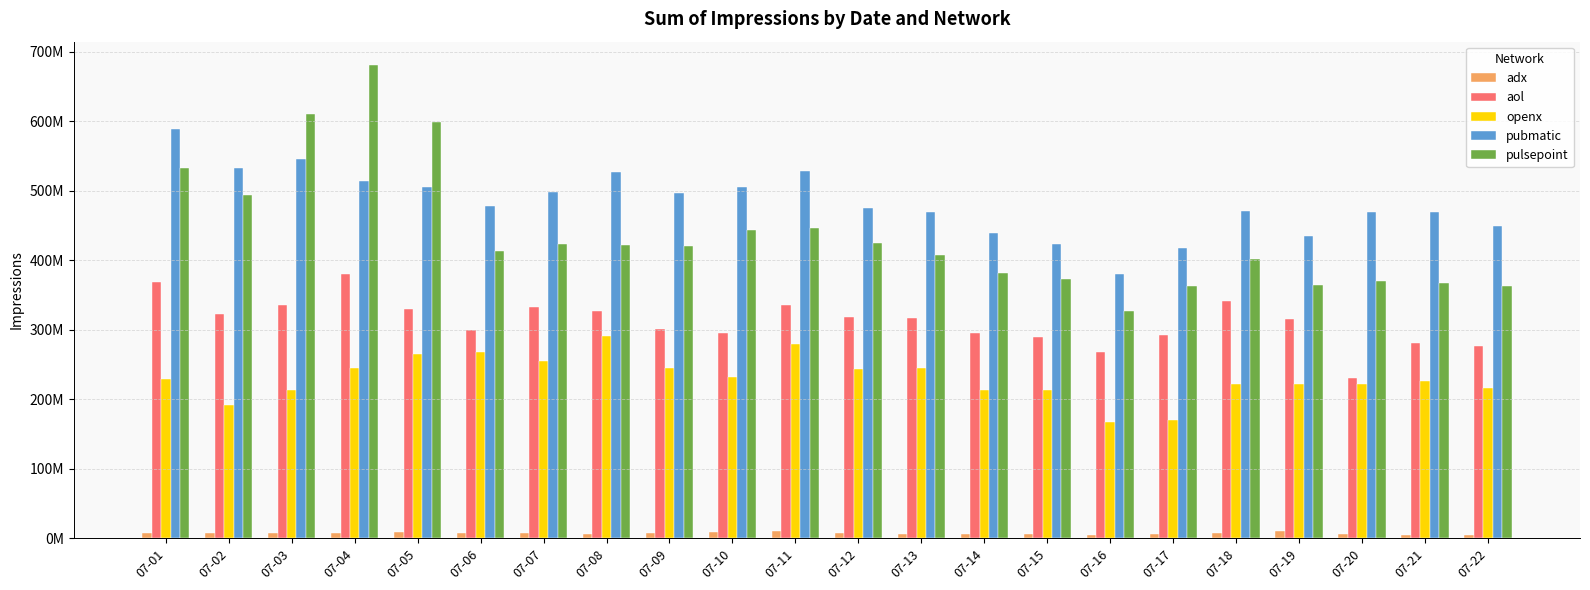

At which label does aol first exceed 317199209?

07-01